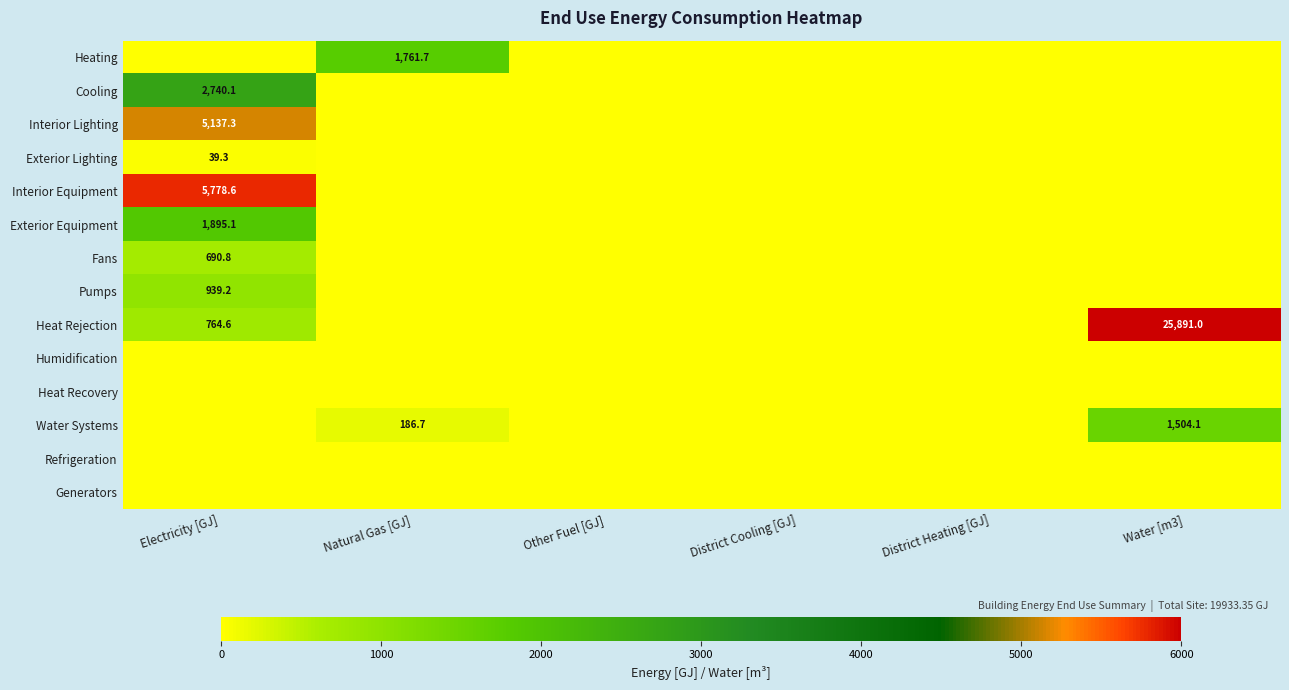

Rank the series by their maximum value, from highest to lowest.

Heat Rejection, Interior Equipment, Interior Lighting, Cooling, Exterior Equipment, Heating, Water Systems, Pumps, Fans, Exterior Lighting, Humidification, Heat Recovery, Refrigeration, Generators